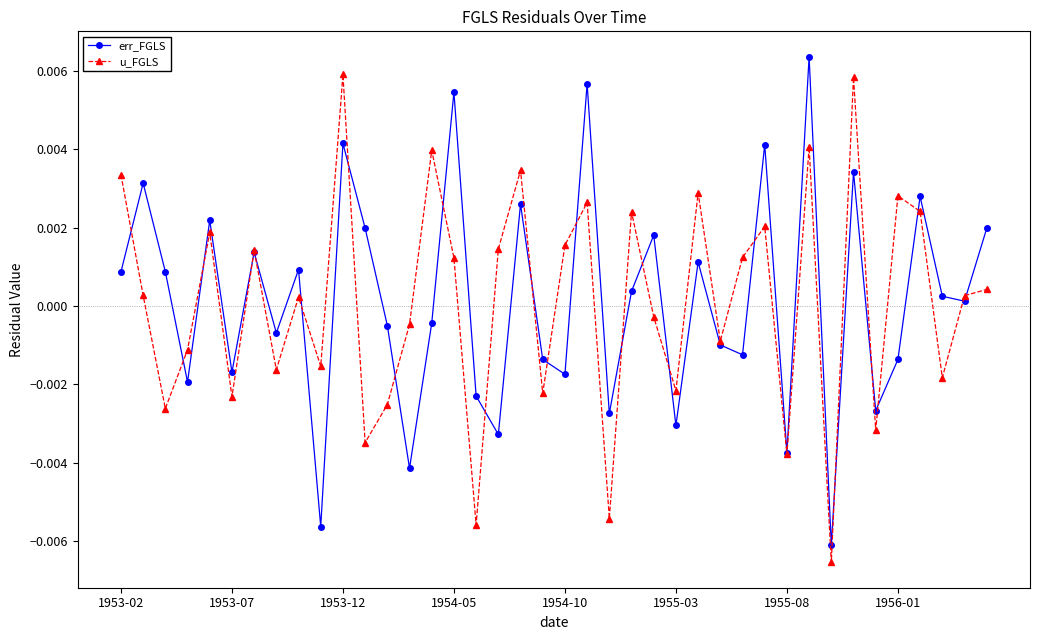

True or false: u_FGLS has more than 0 interior local peaks.

True